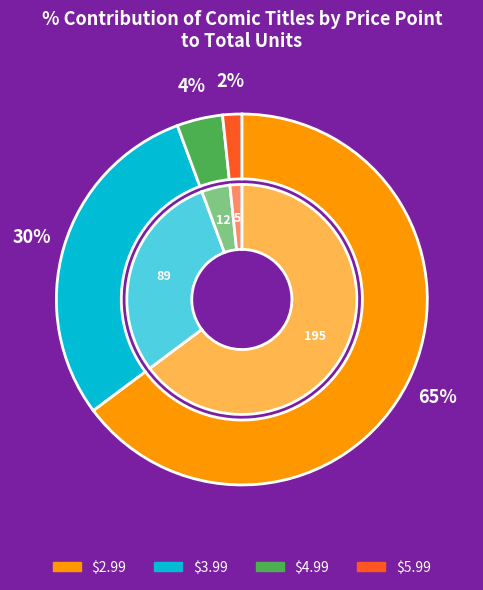

What is the ratio of the value at $4.99 to the value at $5.99?

2.4